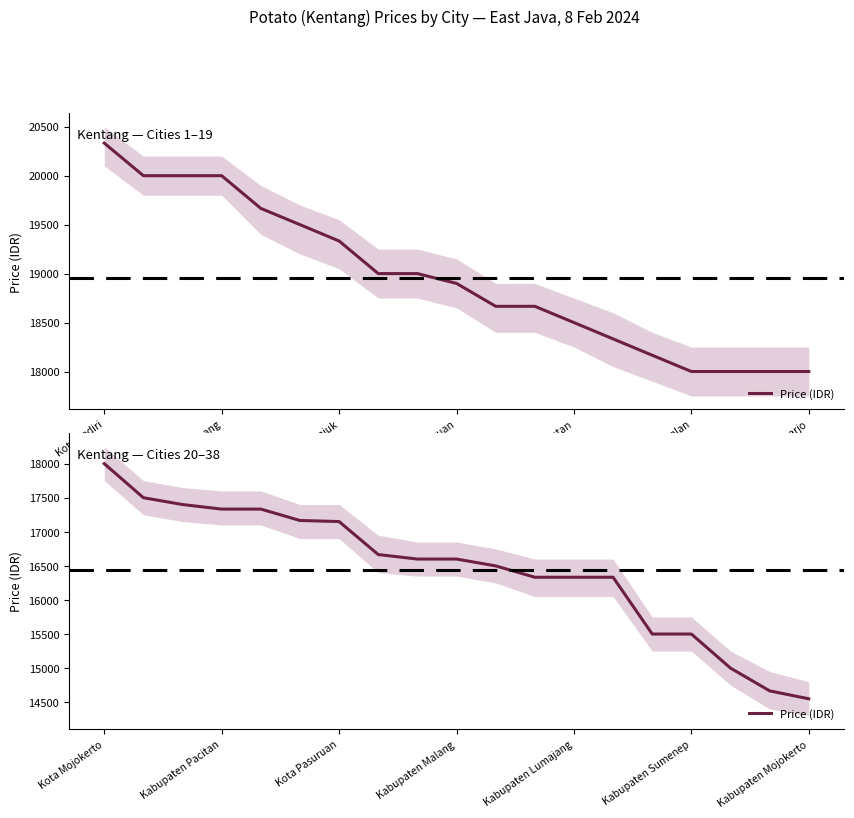

How many distinct data groups are displayed?

1